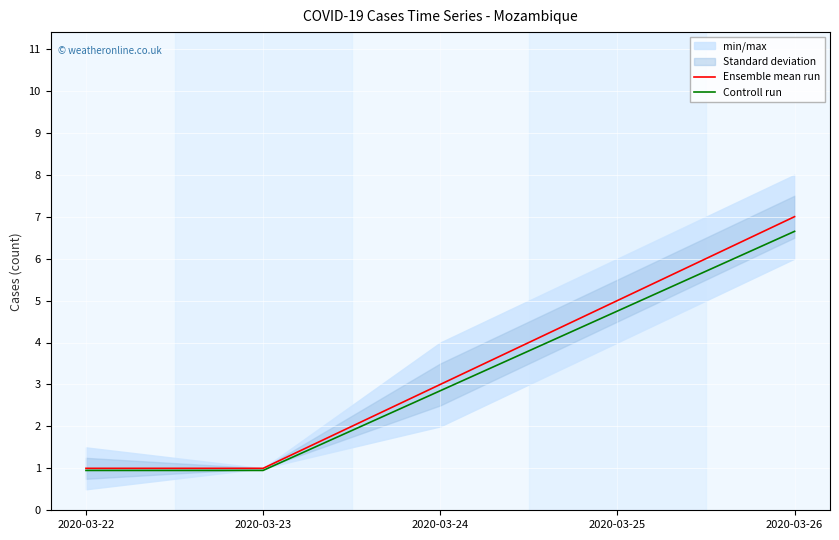

What is the value of the Ensemble mean run point at the 2nd from the left?

1.0